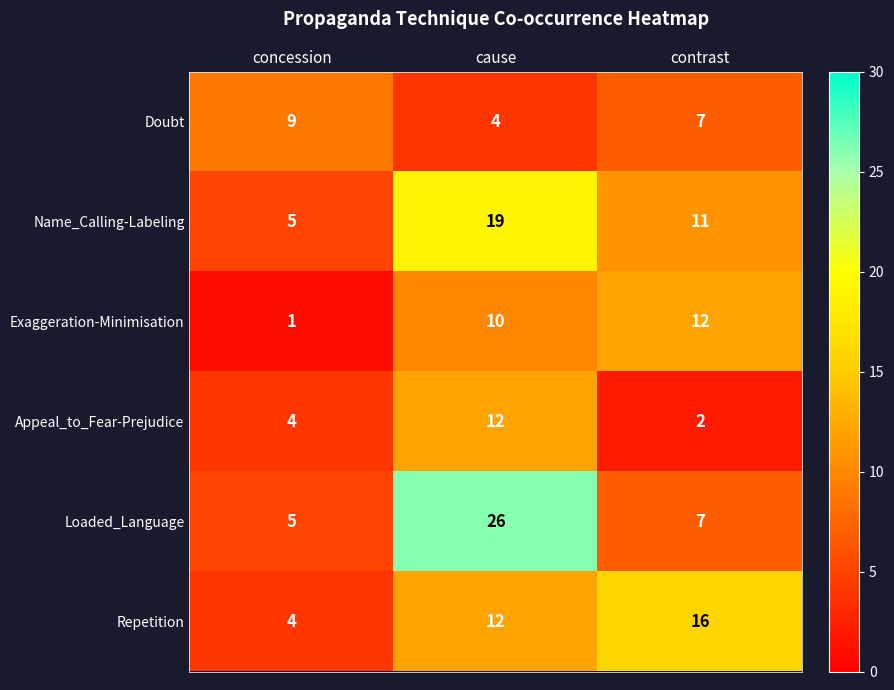

What is the sum of all Doubt values?

20